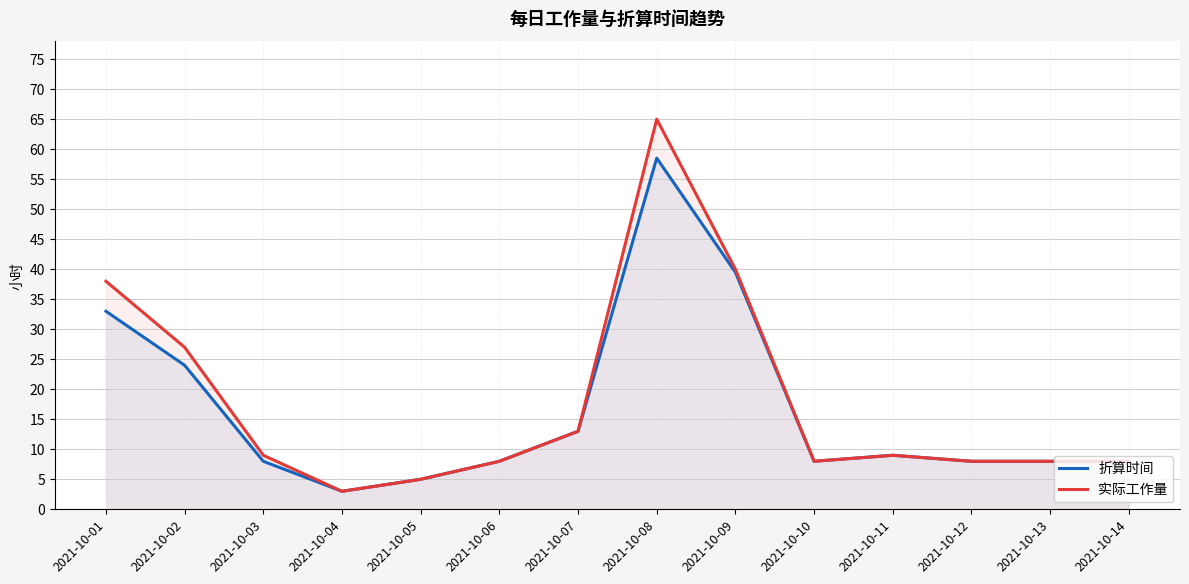

Is the value of 实际工作量 at 2021-10-02 greater than the value of 折算时间 at 2021-10-03?

Yes